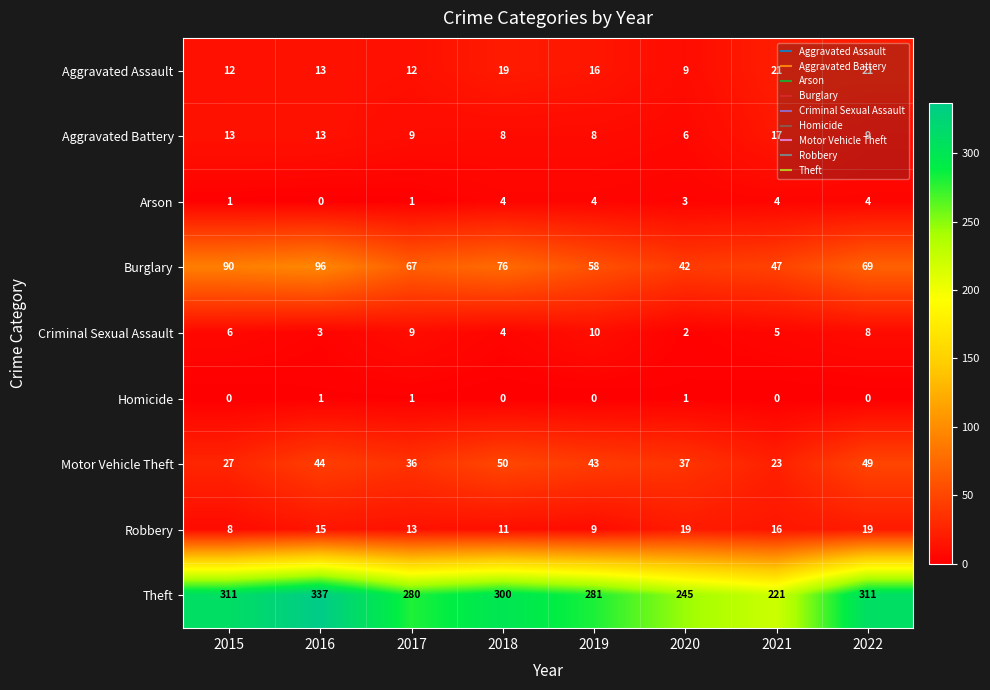

Between 2019 and 2021, which series saw the biggest shift?

Theft